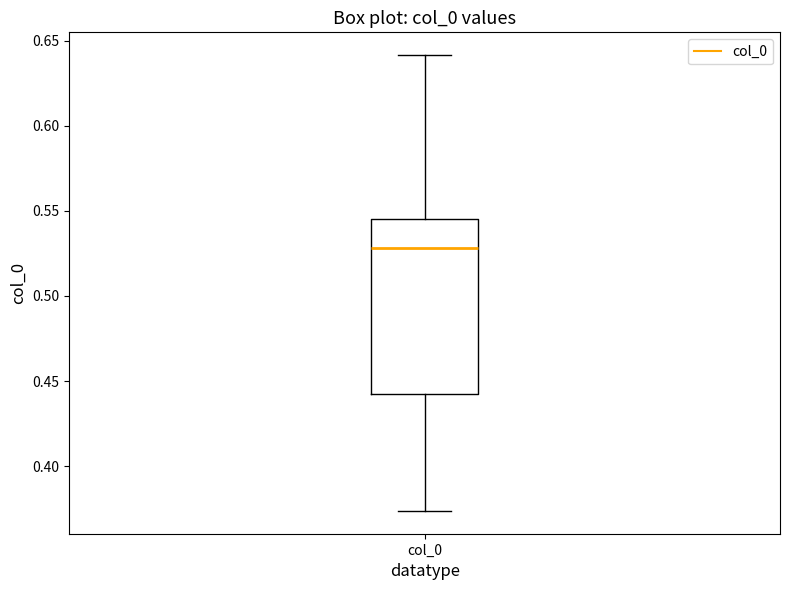

Read this box plot against the y-axis: the position of the median line, the range covered by the box, and the ends of both whiskers. The values are not printed on the chart, so give them approximately, as read against the axis.

median 0.530, box 0.440 to 0.545, whiskers 0.375 to 0.640